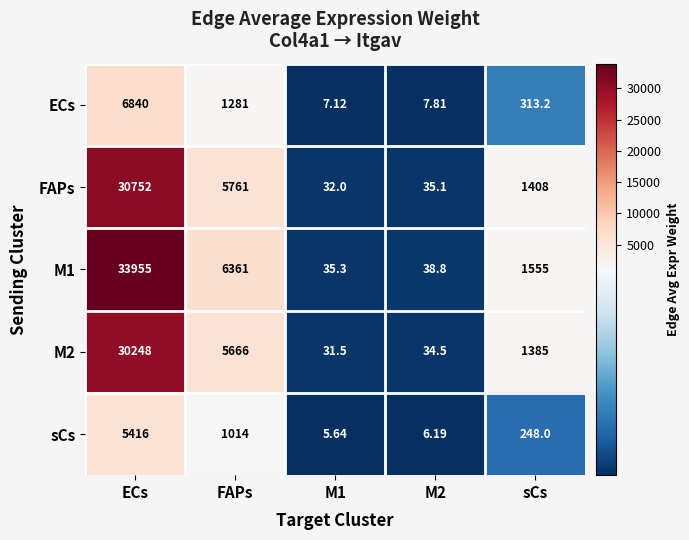

Where does the FAPs series first go above 1408?

ECs